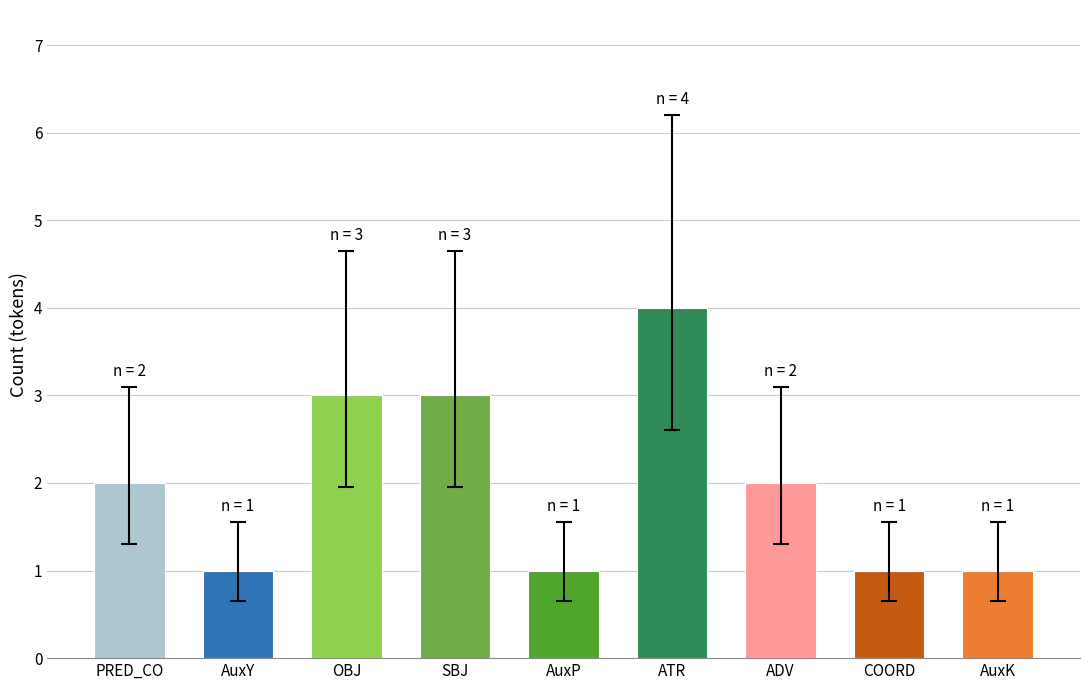

What position from the left is AuxP?

5